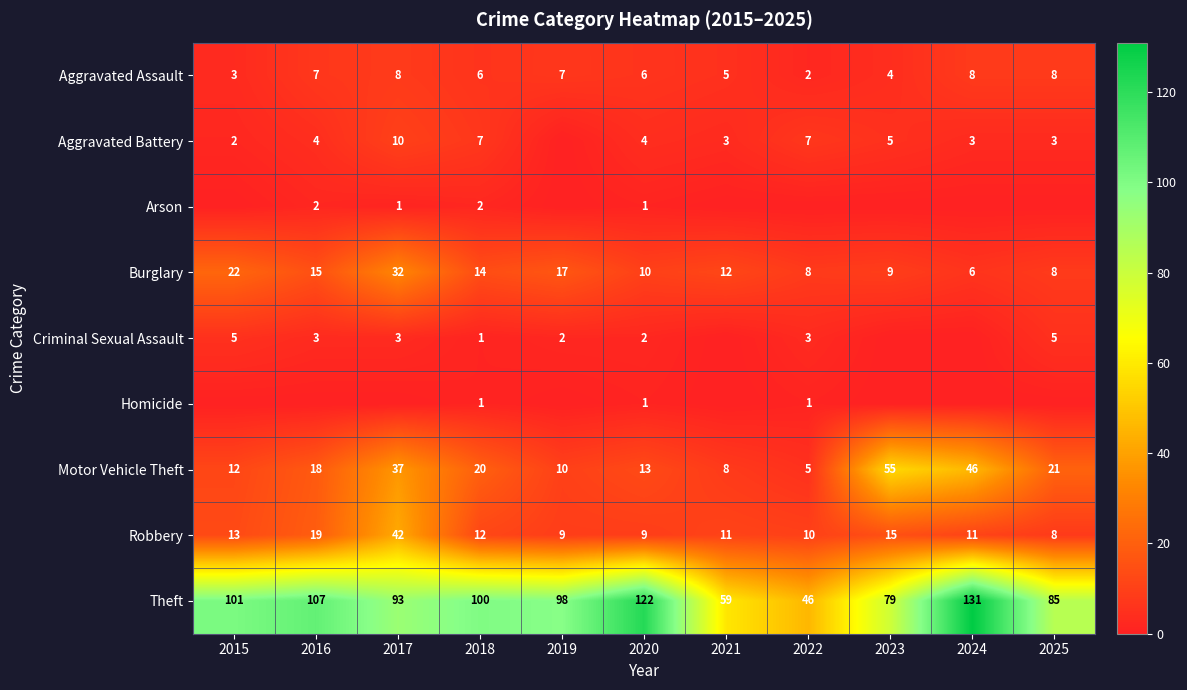

How many values in the Burglary series are below 12?

5